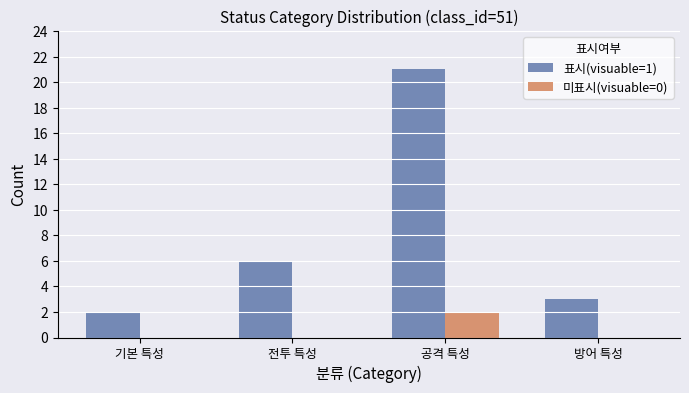

What is the total value across all series at 공격 특성?

23